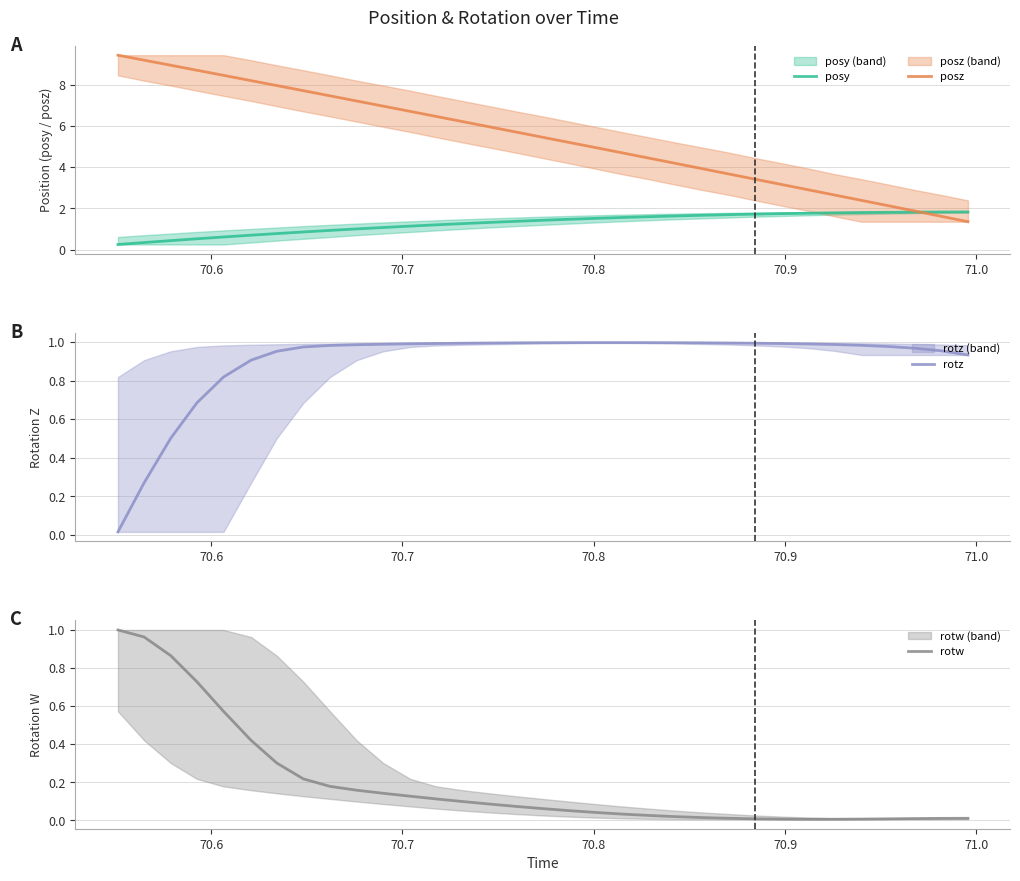

What is the value of the rotw point at the 2nd from the left?

1.0